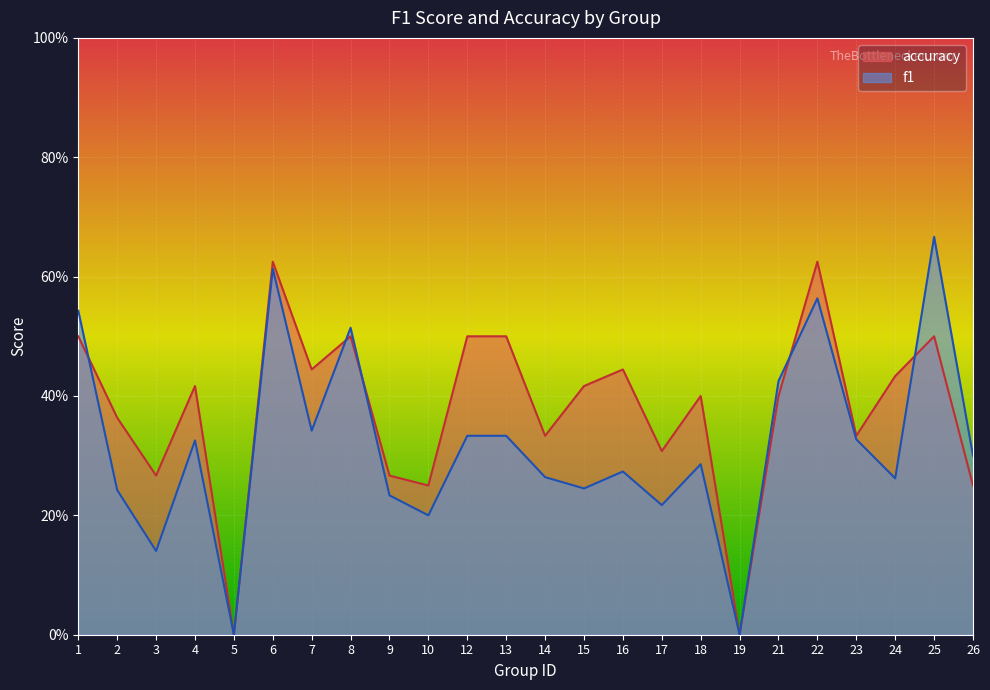

What are all the series names shown in the legend?

accuracy, f1